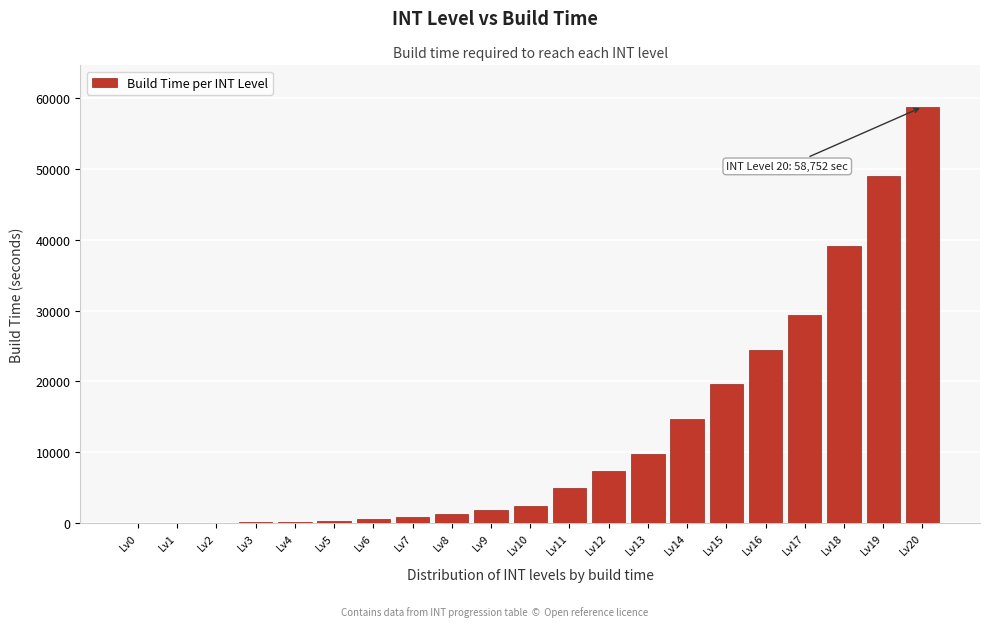

The value at Lv11 is 4896. True or false?

True